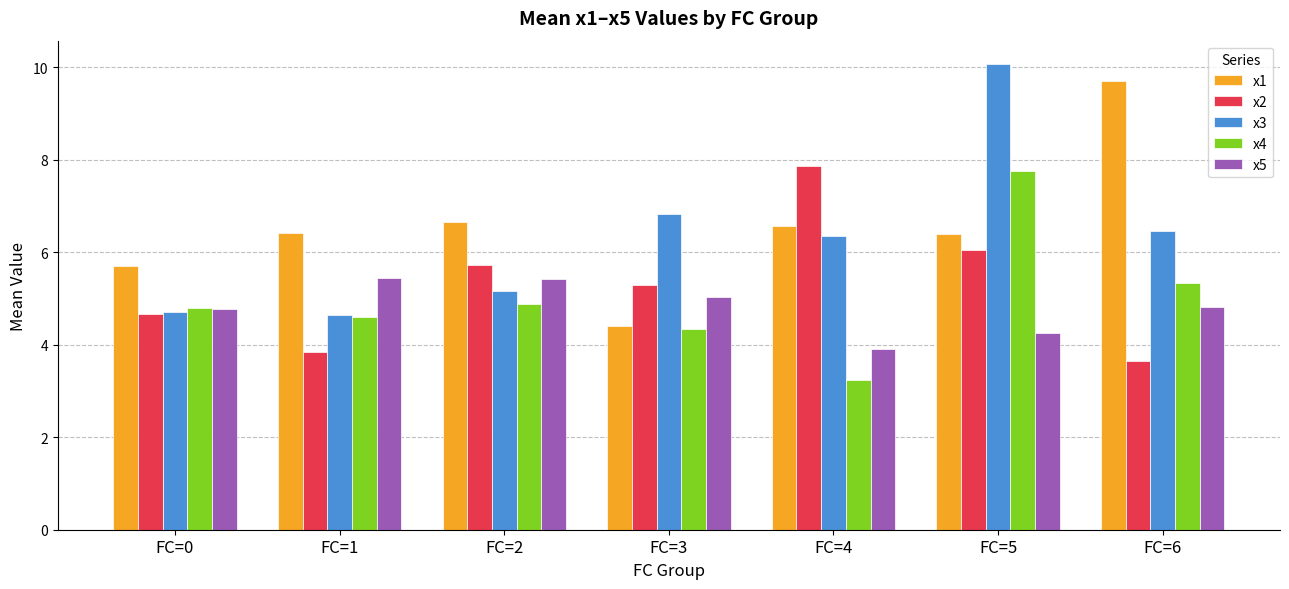

What is the maximum value shown in the chart?

10.1